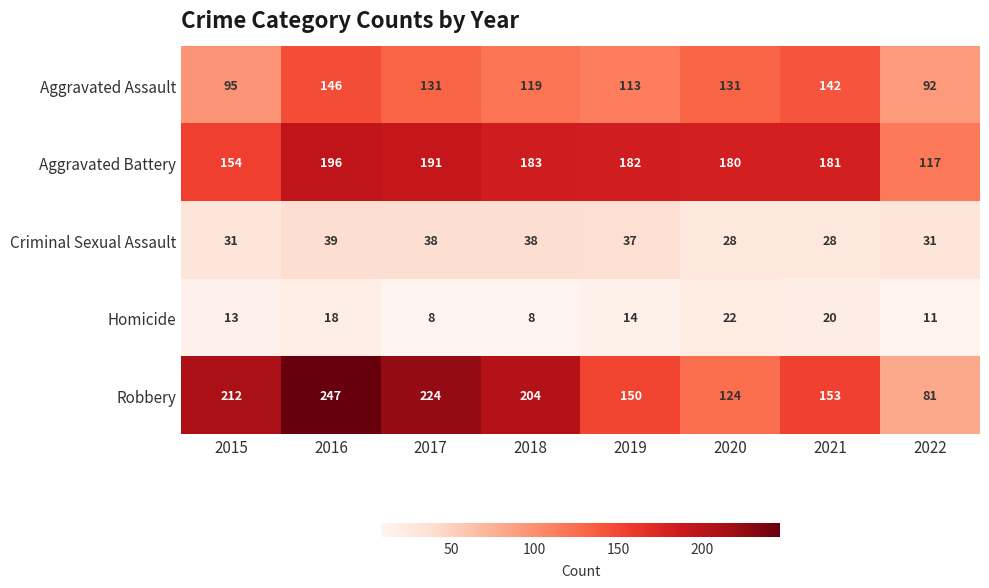

Is it true that Robbery equals 197 at 2020?

False